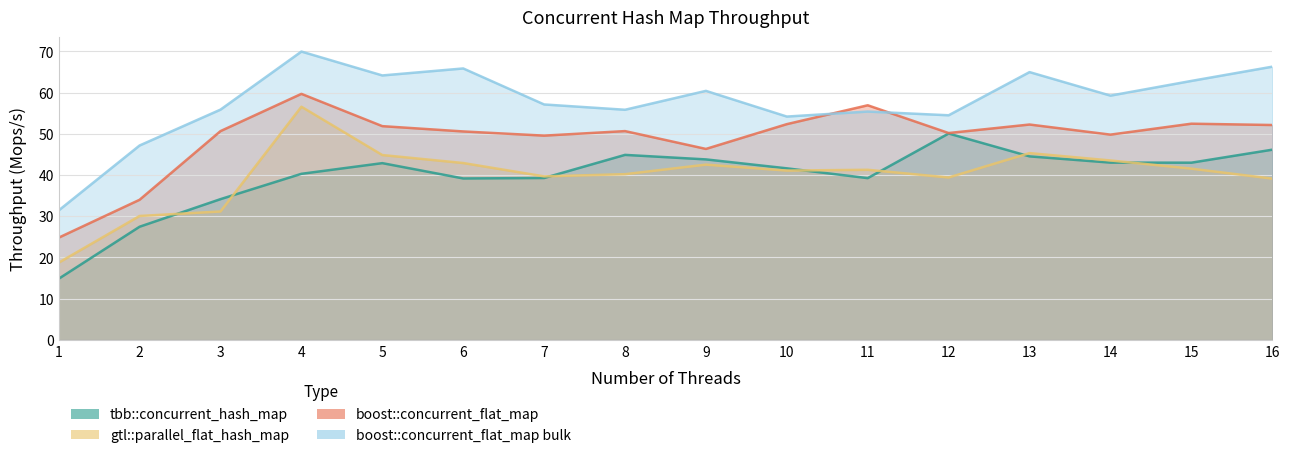

Where do tbb::concurrent_hash_map and gtl::parallel_flat_hash_map first cross each other?

2 and 3